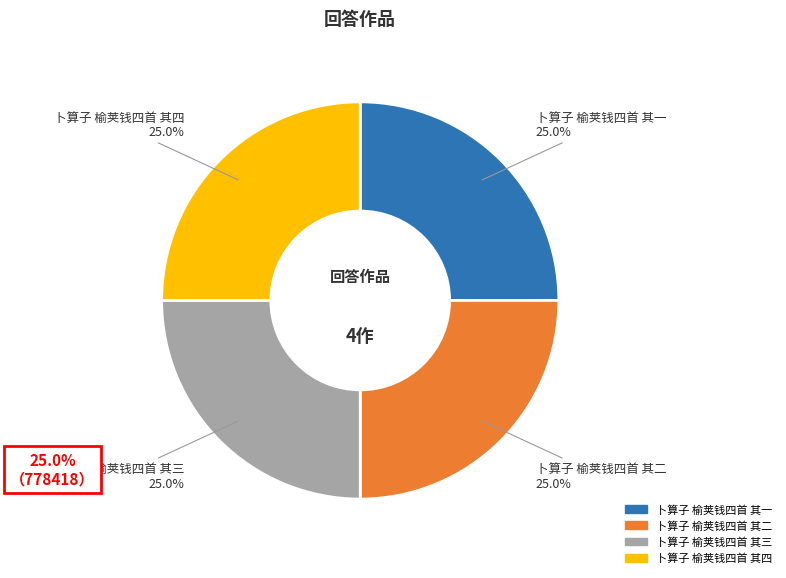

Rank the categories by value from lowest to highest.

卜算子 榆荚钱四首 其一, 卜算子 榆荚钱四首 其二, 卜算子 榆荚钱四首 其三, 卜算子 榆荚钱四首 其四